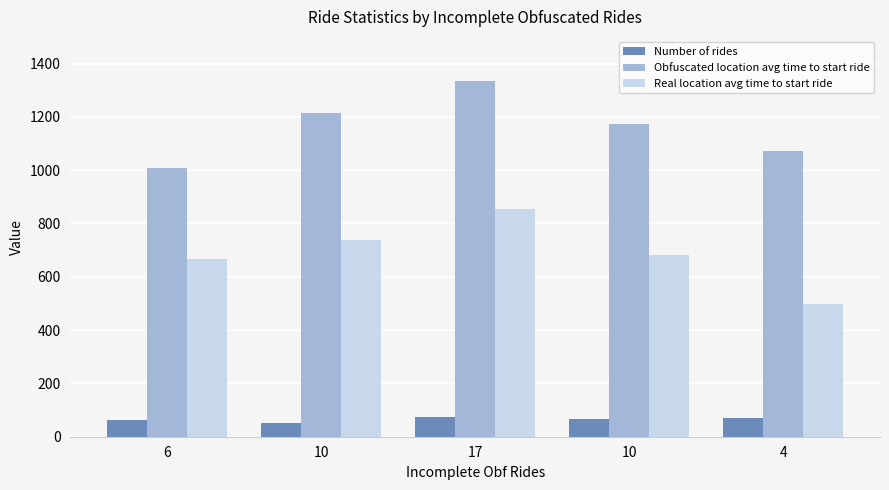

Is the value of Number of rides at 4 greater than the value of Obfuscated location avg time to start ride at 10?

No